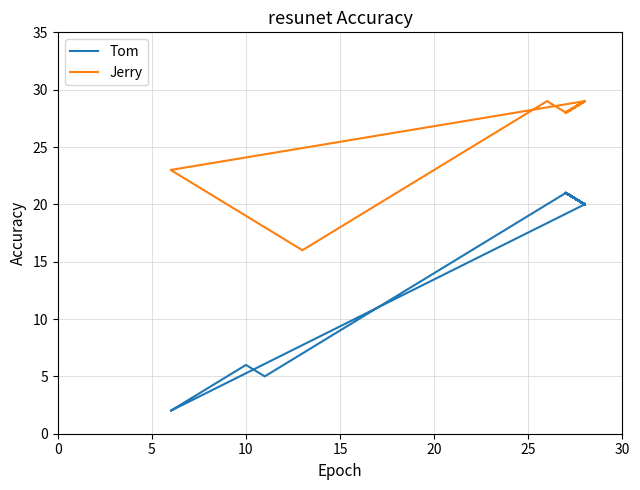

The value of Jerry at 15 is 28. True or false?

False